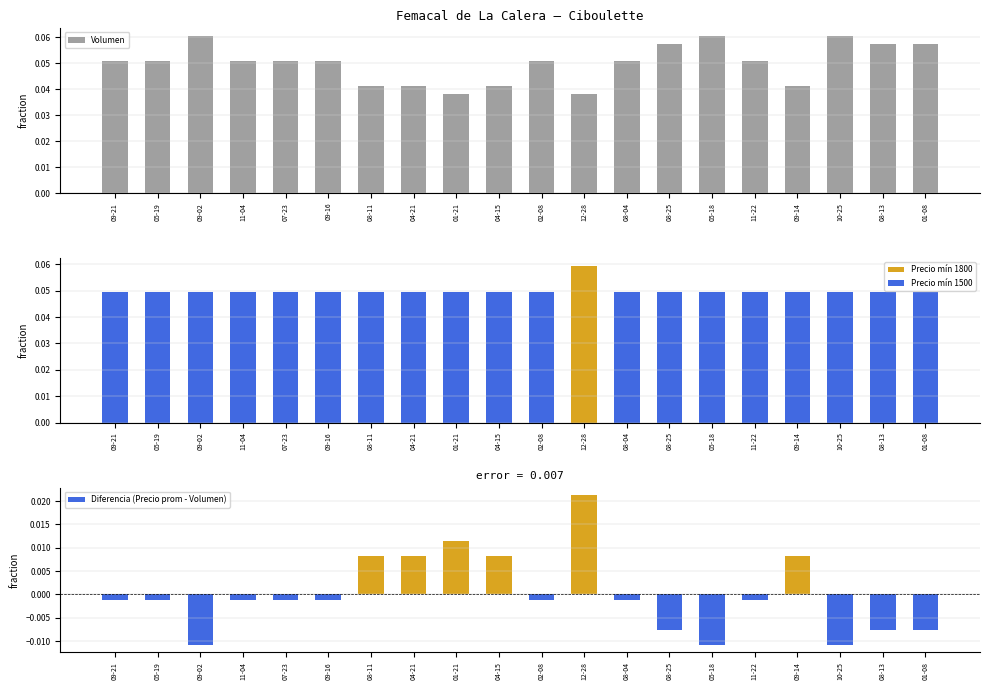

What is the greatest value displayed?

0.1